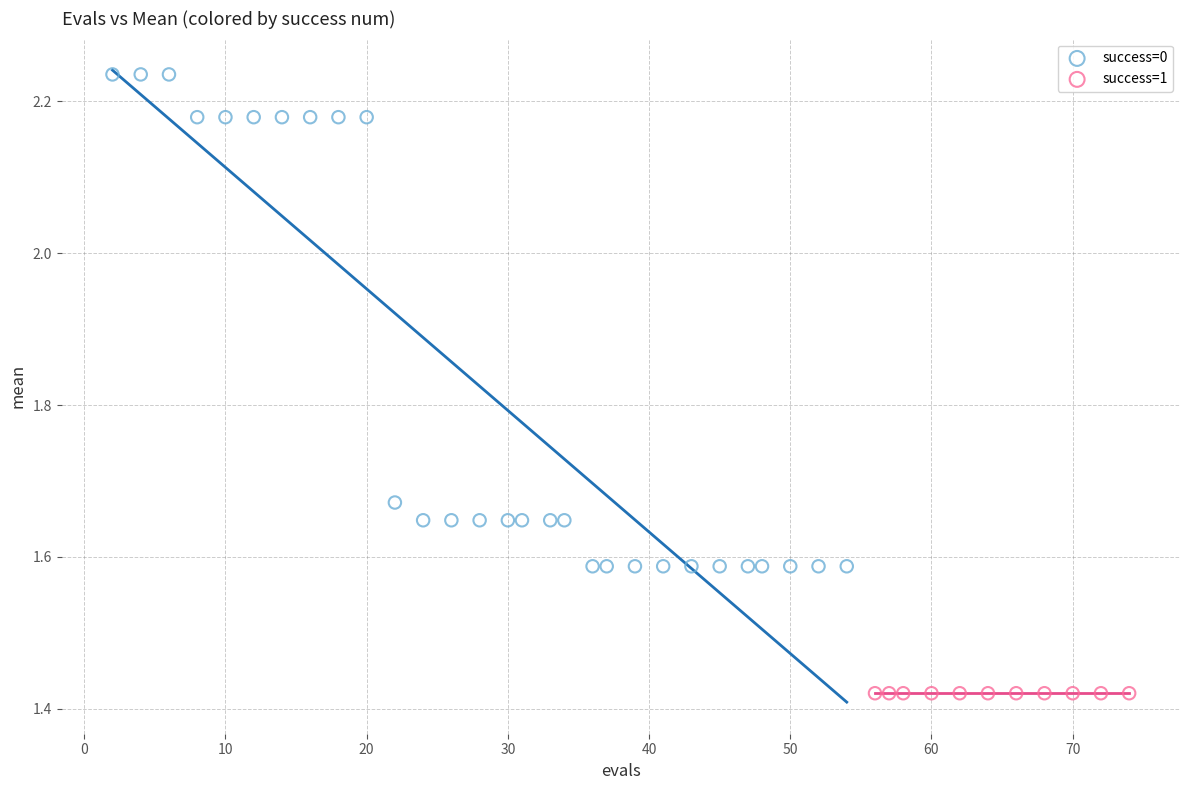

Which series reaches the maximum Y coordinate?

success=0